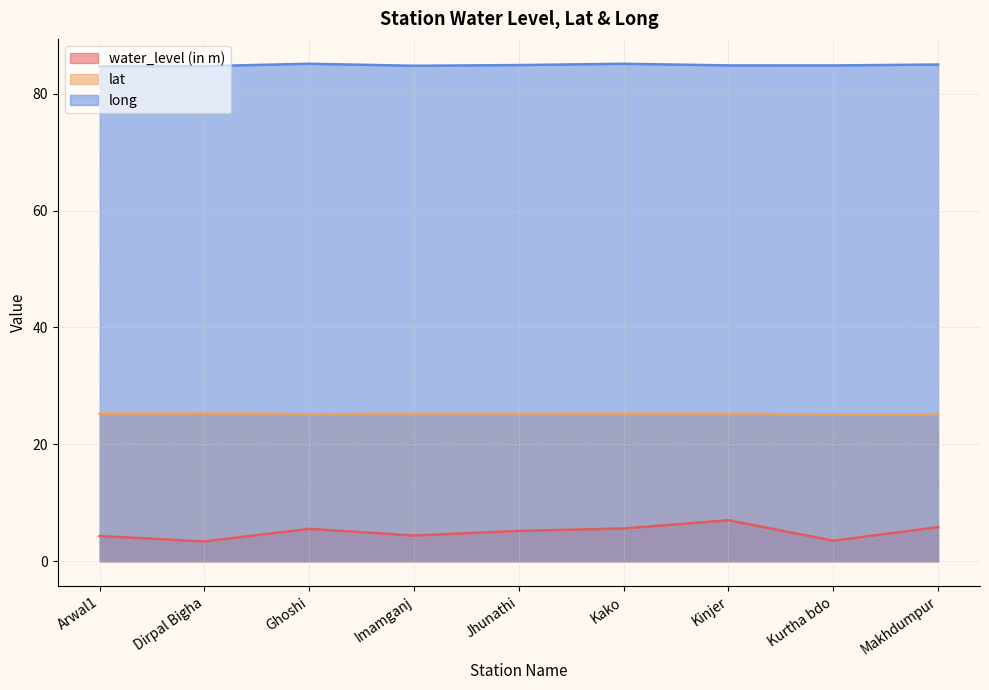

Which has a higher value, Arwal1 or Makhdumpur?

Makhdumpur